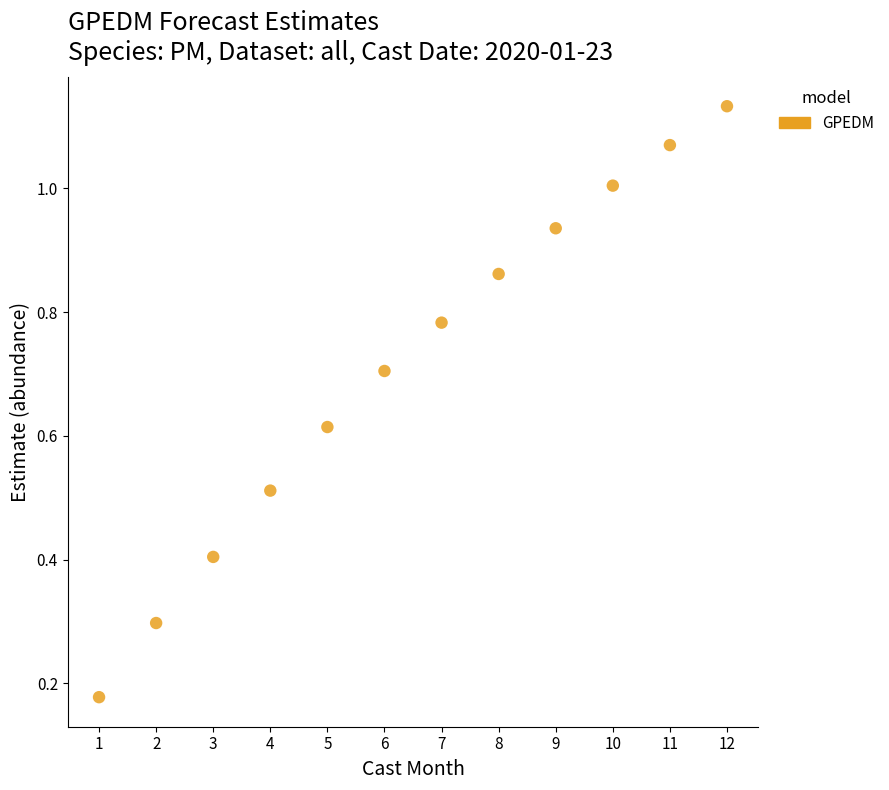

What is the range of Y values (max minus min)?

1.0